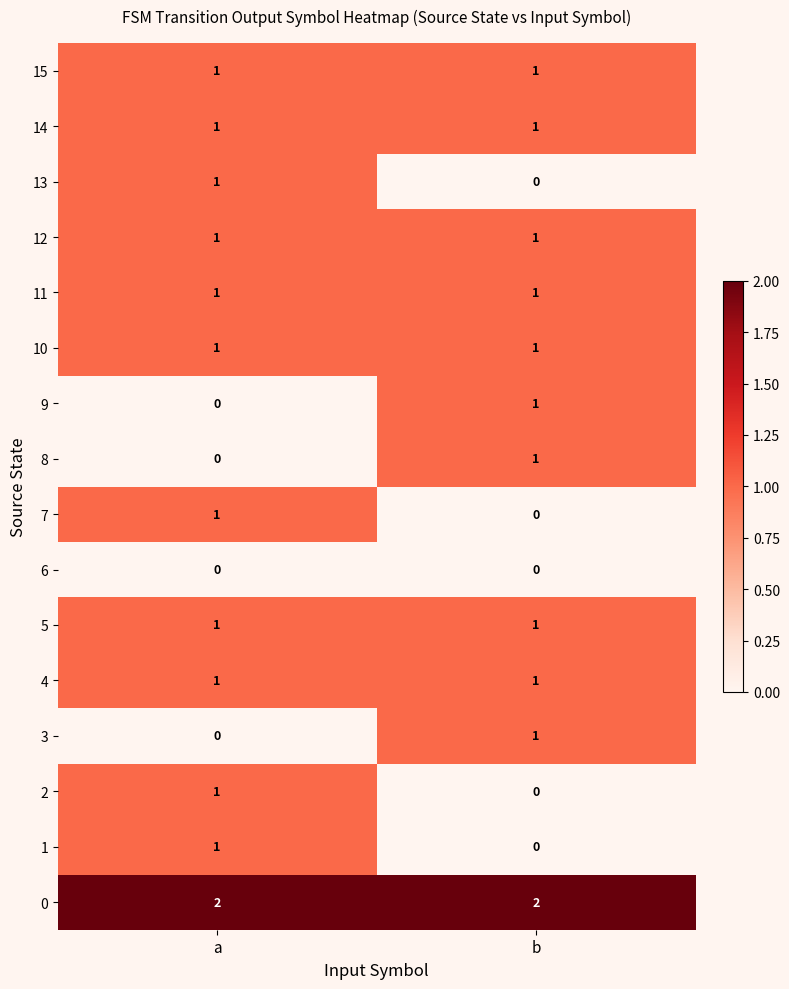

List the labels in order of 8 value, smallest first.

a, b